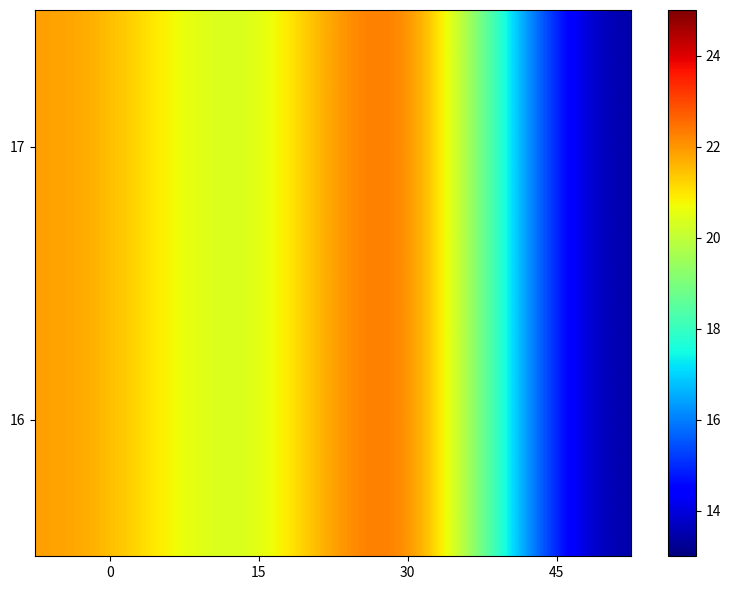

Which series has the largest total across all categories?

row_0